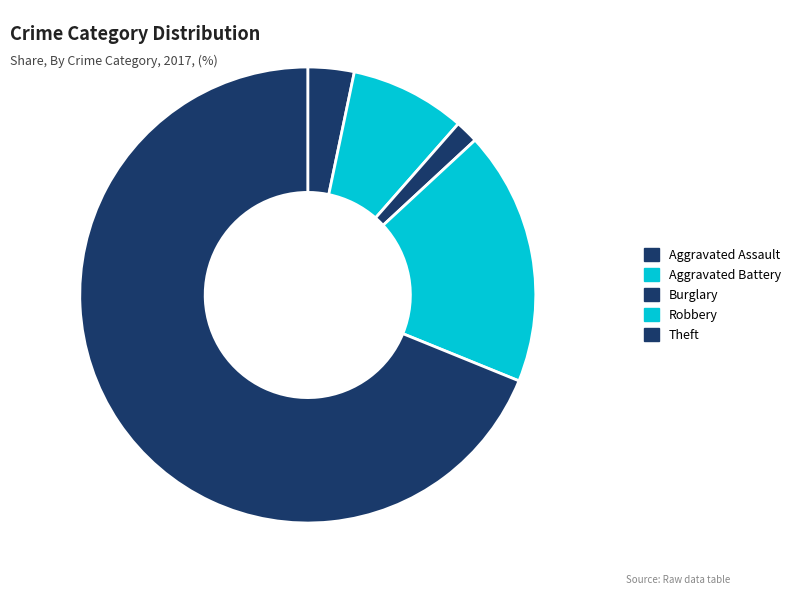

How many slices are in this pie chart?

5